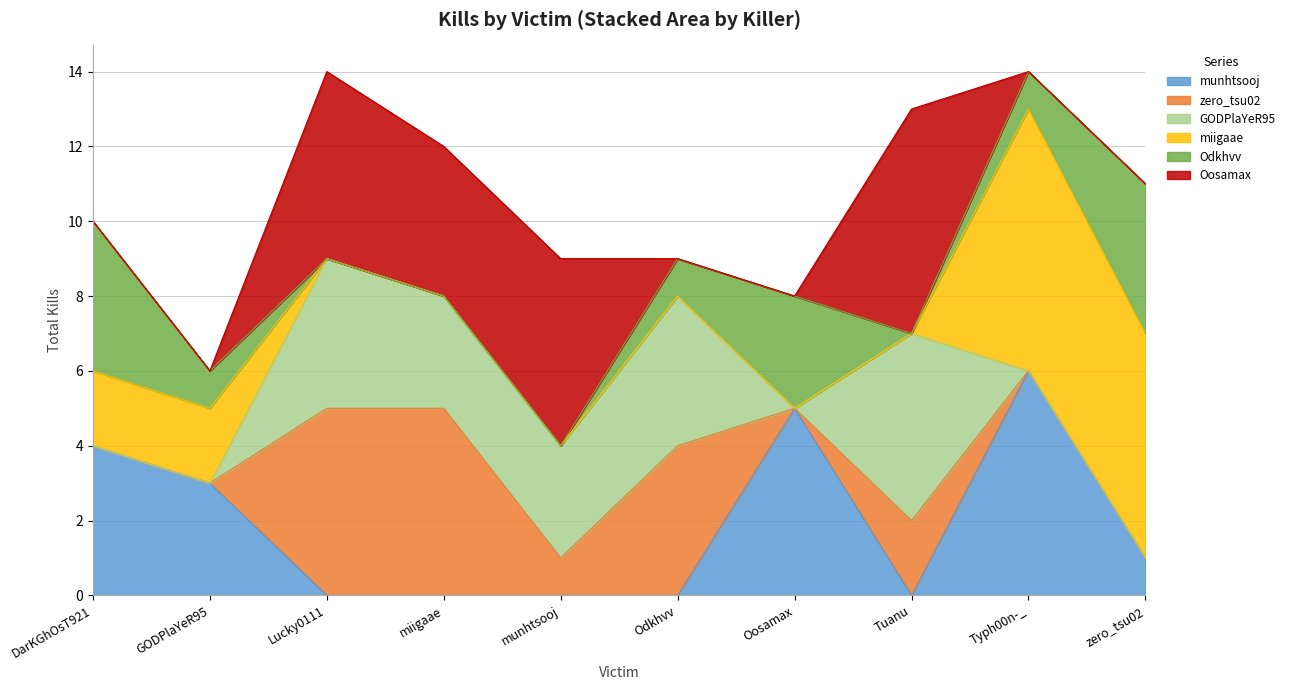

Which series has the largest total across all categories?

Oosamax